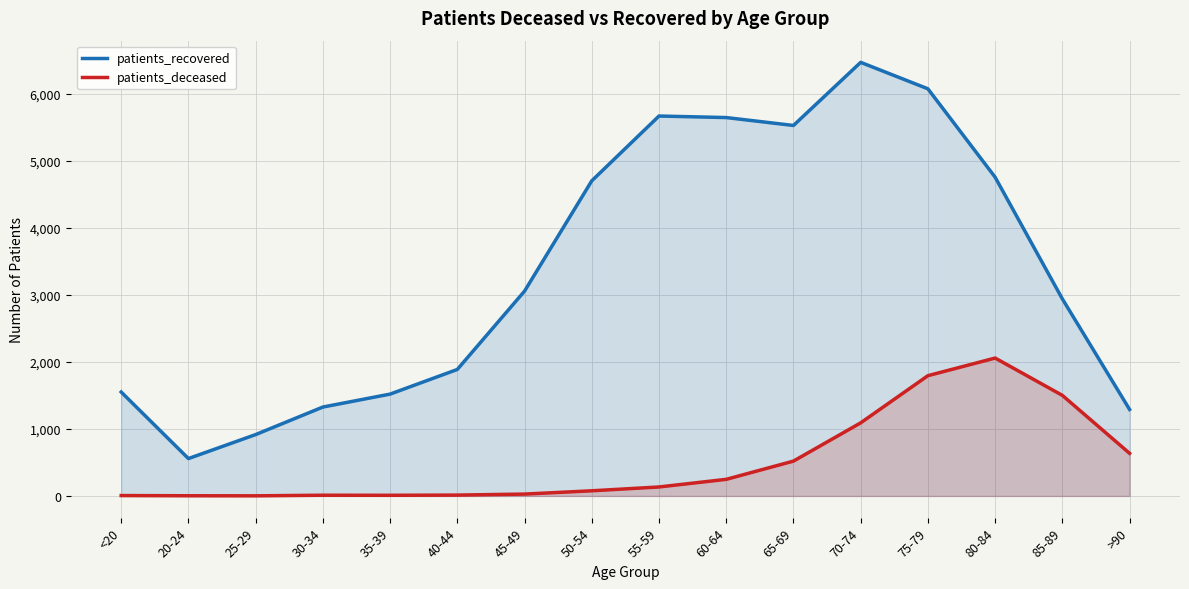

Between <20 and 40-44, which series saw the biggest shift?

patients_recovered